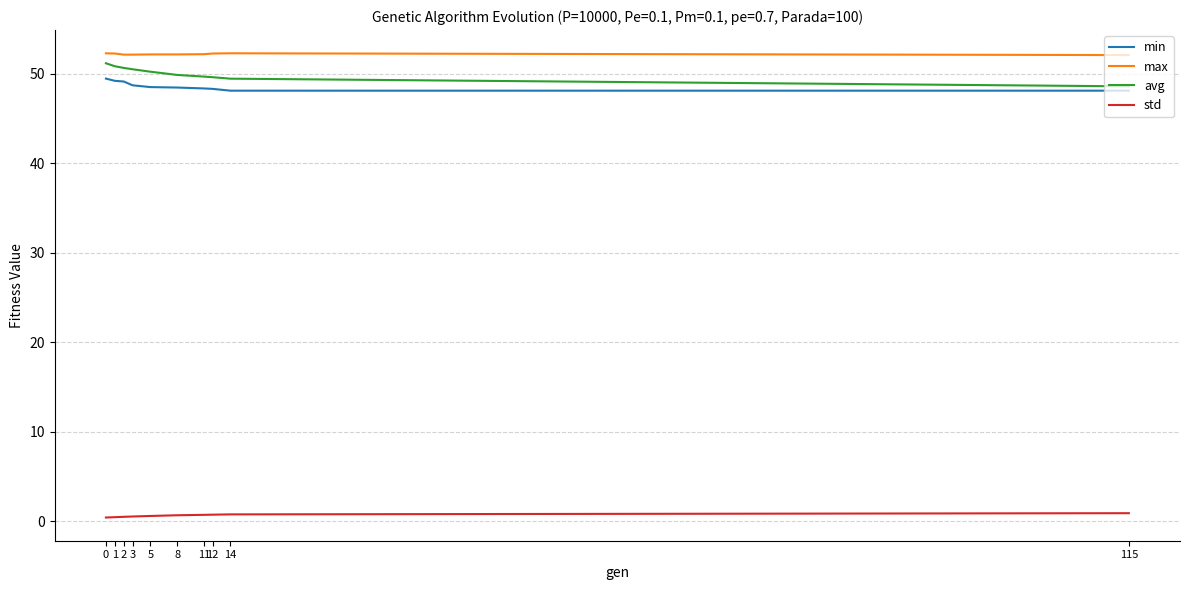

List the series in order of their peak value, highest first.

max, avg, min, std